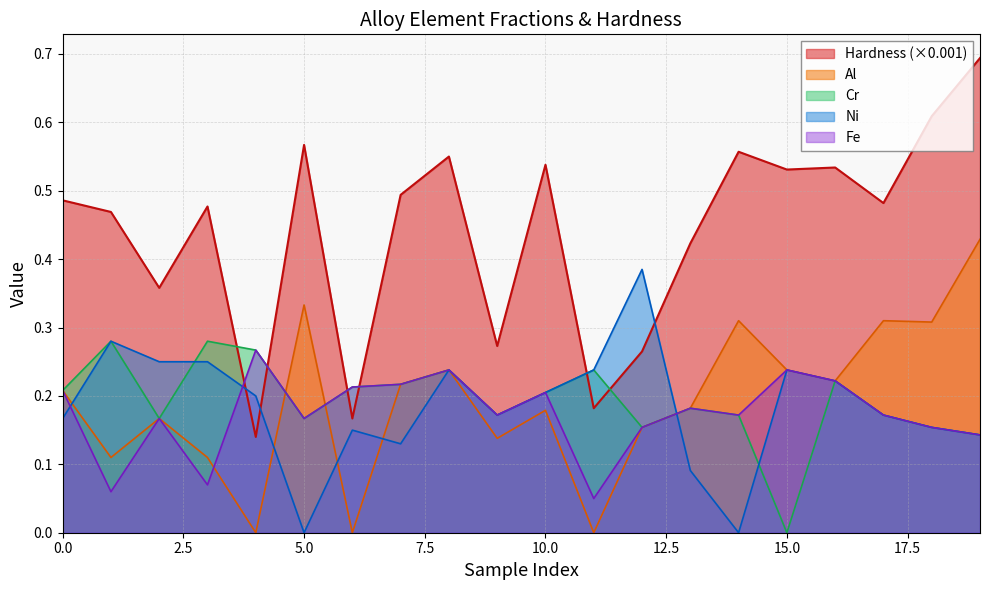

How many intersections are there between Al and Cr?

2